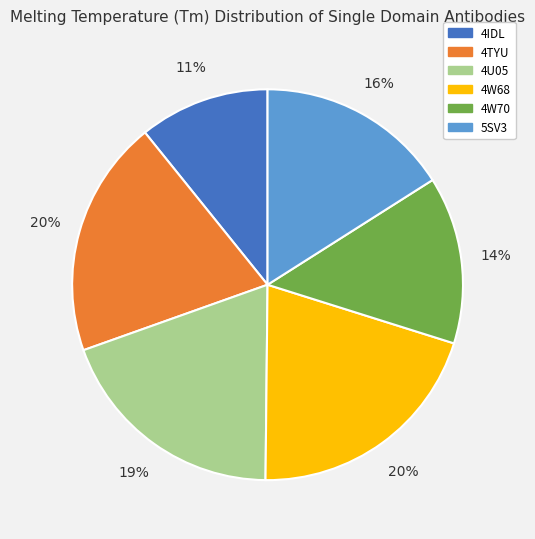

What percentage is the 5SV3 slice, to the nearest percent?

16%